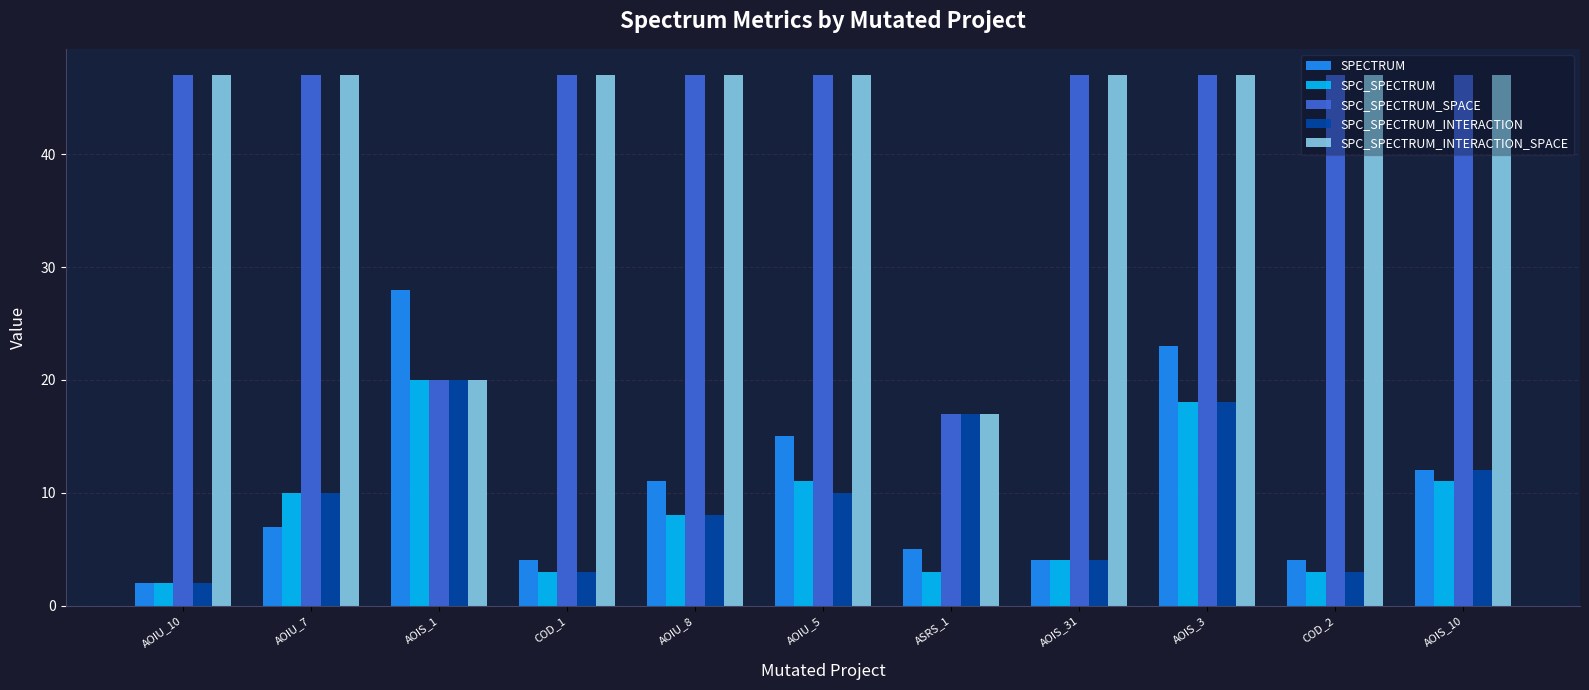

How many bars are there in each group?

5